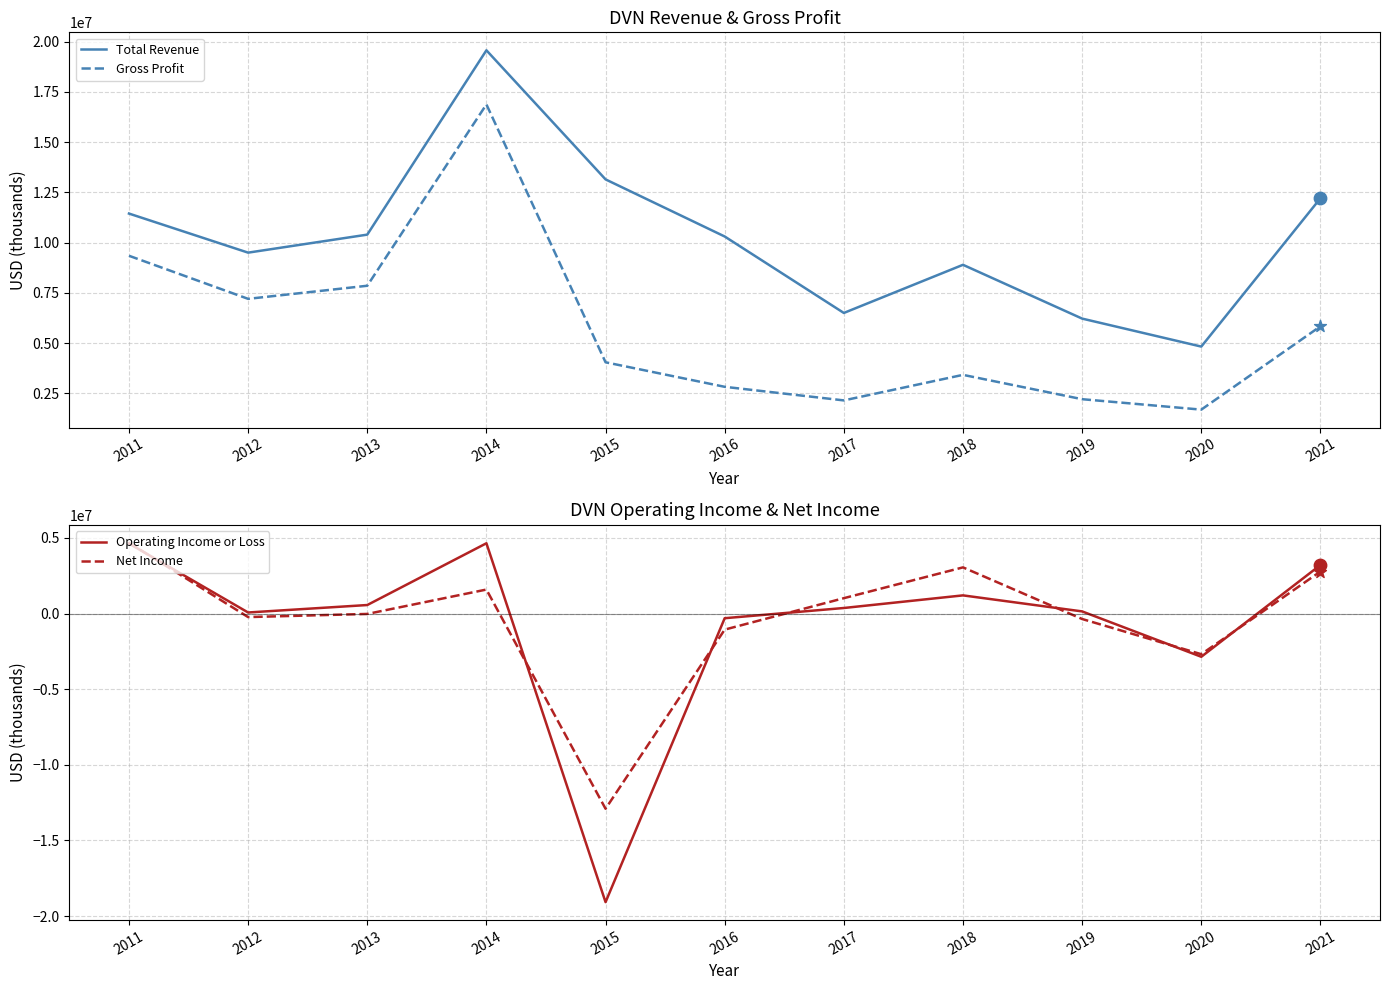

At how many categories does at least one series exceed 8577347?

8